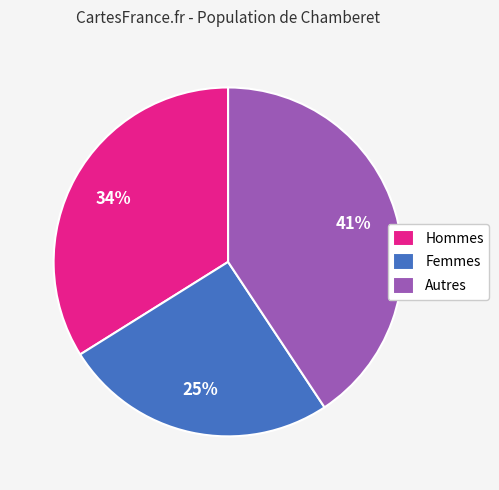

Combined, do Hommes and Femmes account for over 50%?

Yes